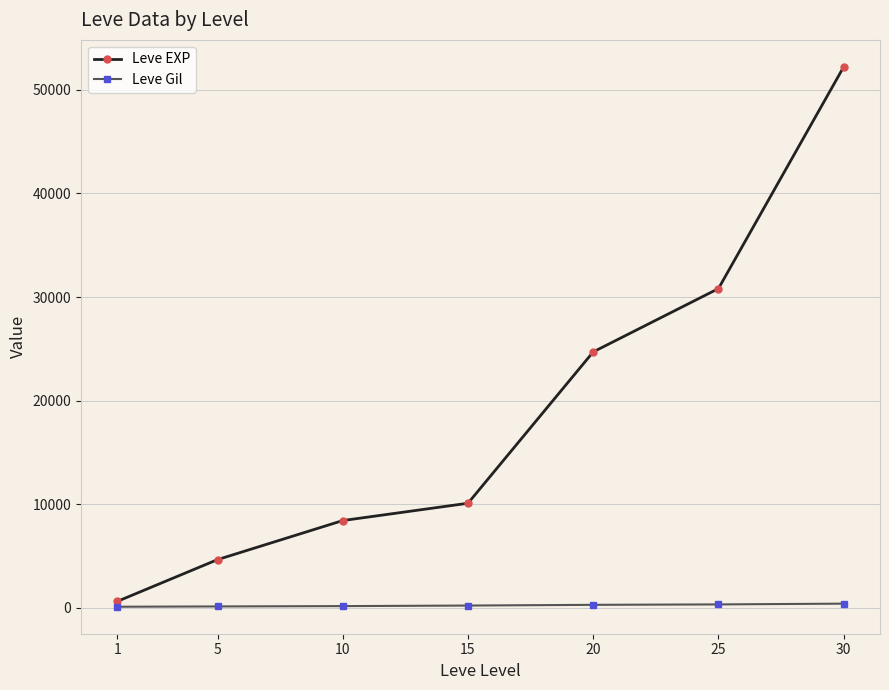

Which series changed the most between 15 and 30?

Leve EXP